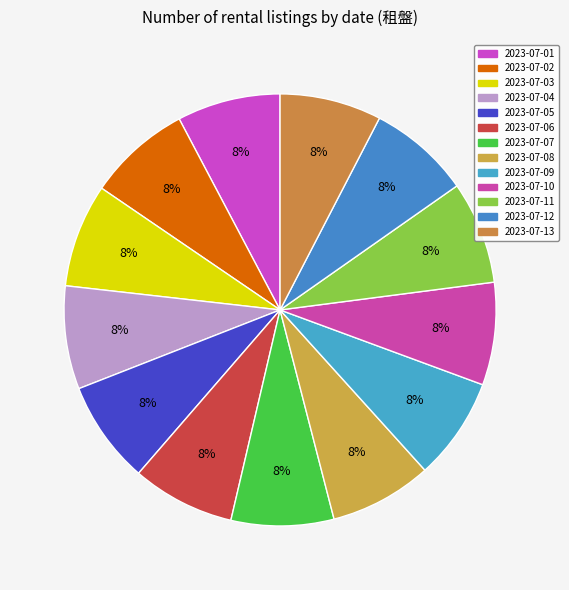

What percentage is the 2023-07-04 slice, to the nearest percent?

8%